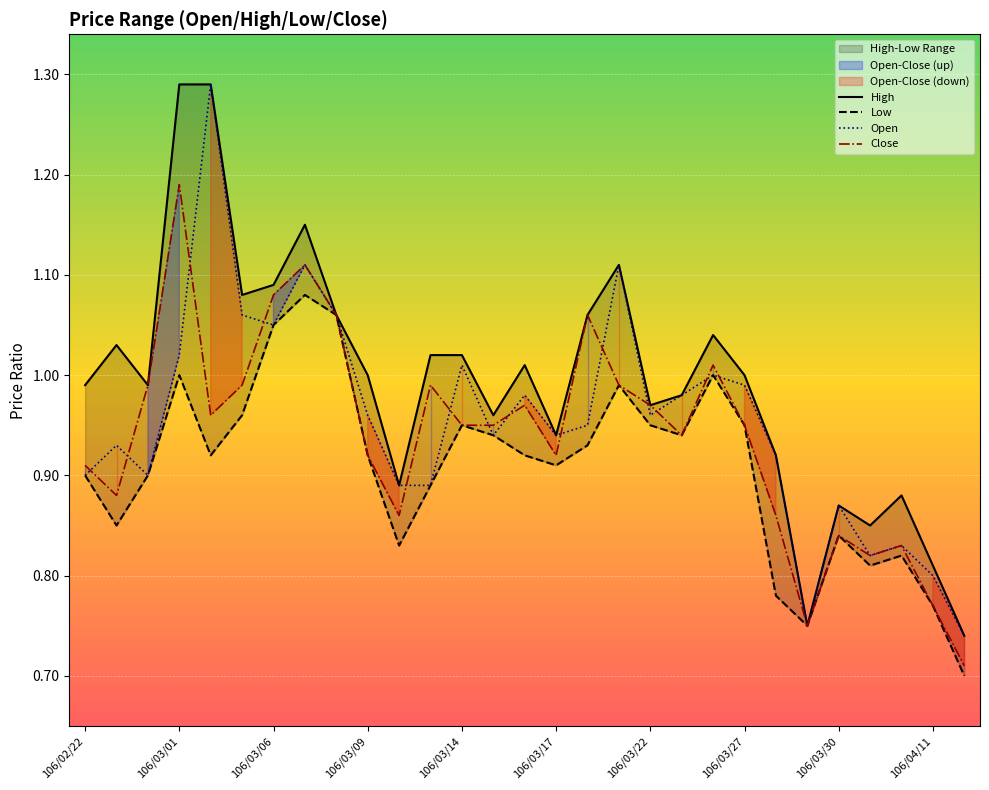

What is the difference between the maximum and minimum values in the Close series?

0.5